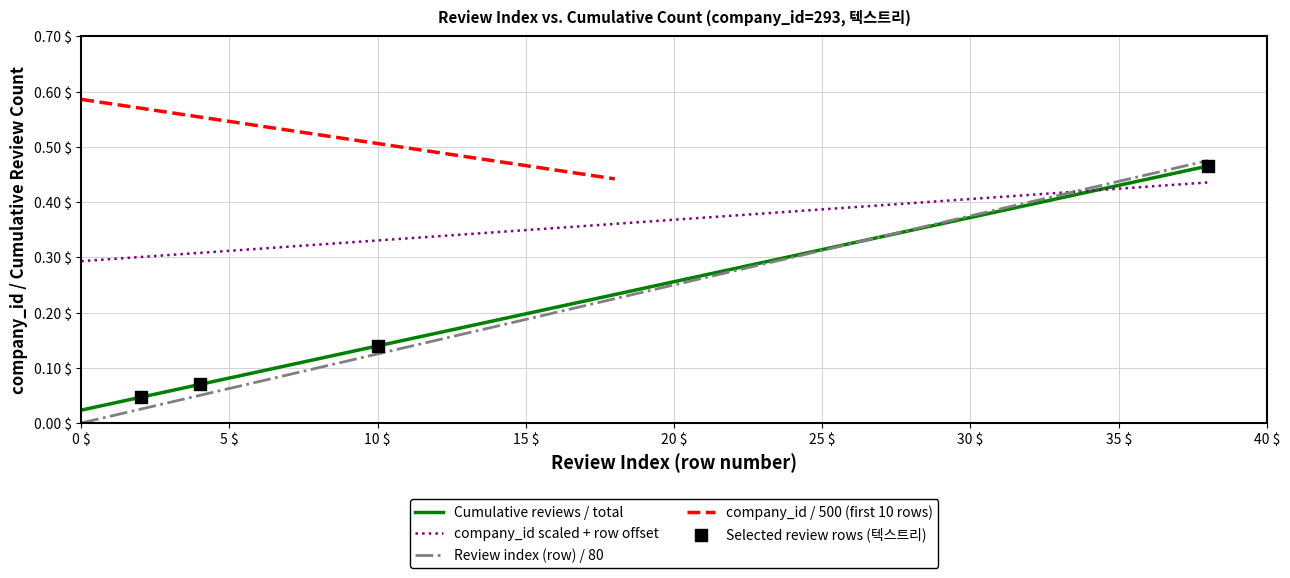

The value of Cumulative reviews / total at 30 $ is 0.2. True or false?

False